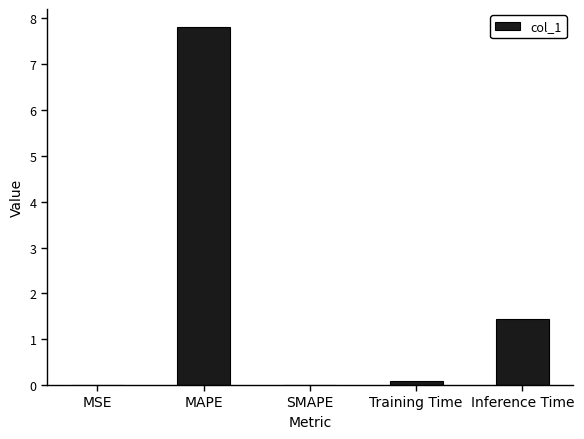

The chart shows a value of 7.8 at MAPE. True or false?

True